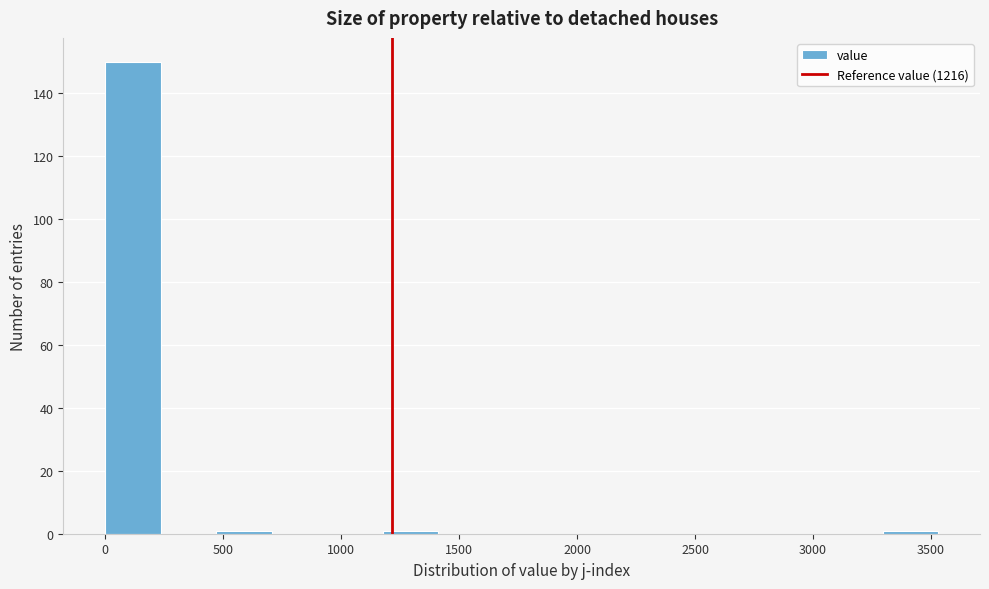

Reading left to right, list every bar in this chart as the range it spans on the x-axis followed by its height. Neither the bar edges nor the heights are printed on the chart, so give them approximately, as read against the axes.

0 to 250: 150
250 to 450: 0
450 to 700: under 2
700 to 950: 0
950 to 1200: 0
1200 to 1400: under 2
1400 to 1650: 0
1650 to 1900: 0
1900 to 2100: 0
2100 to 2350: 0
2350 to 2600: 0
2600 to 2800: 0
2800 to 3050: 0
3050 to 3300: 0
3300 to 3550: under 2